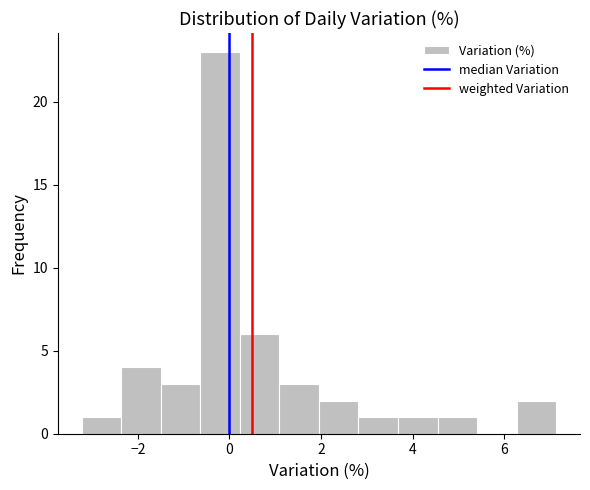

Reading left to right, transcribe this chart: for each bar, give the range it covers on the x-axis and its height. Neither the bar edges nor the heights are printed on the chart, so give them approximately, as read against the axes.

-3.2 to -2.4: 1
-2.4 to -1.6: 4
-1.6 to -0.6: 3
-0.6 to 0.2: 23
0.2 to 1.0: 6
1.0 to 2.0: 3
2.0 to 2.8: 2
2.8 to 3.6: 1
3.6 to 4.6: 1
4.6 to 5.4: 1
5.4 to 6.2: 0
6.2 to 7.2: 2